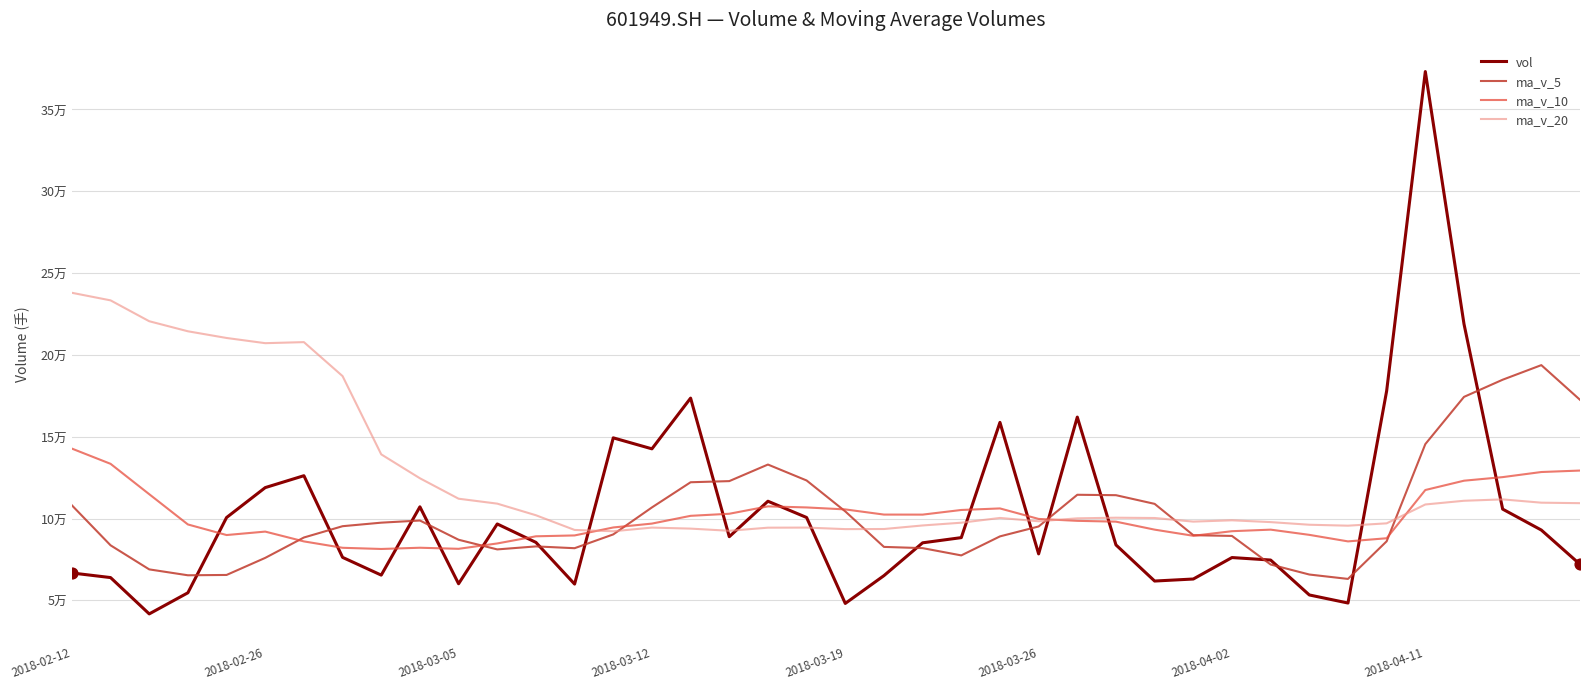

At how many categories does at least one series exceed 219256?

4